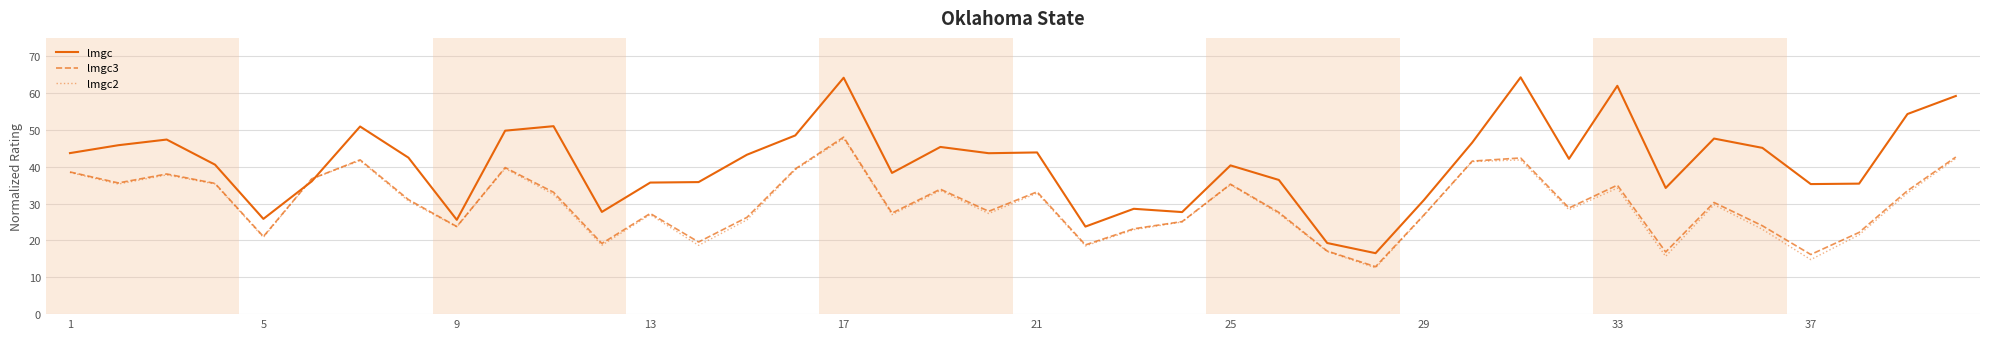

Is this an area chart (filled region under the line)?

No